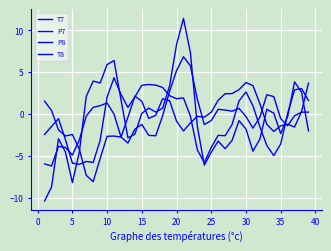

How many lines are shown in the chart?

4